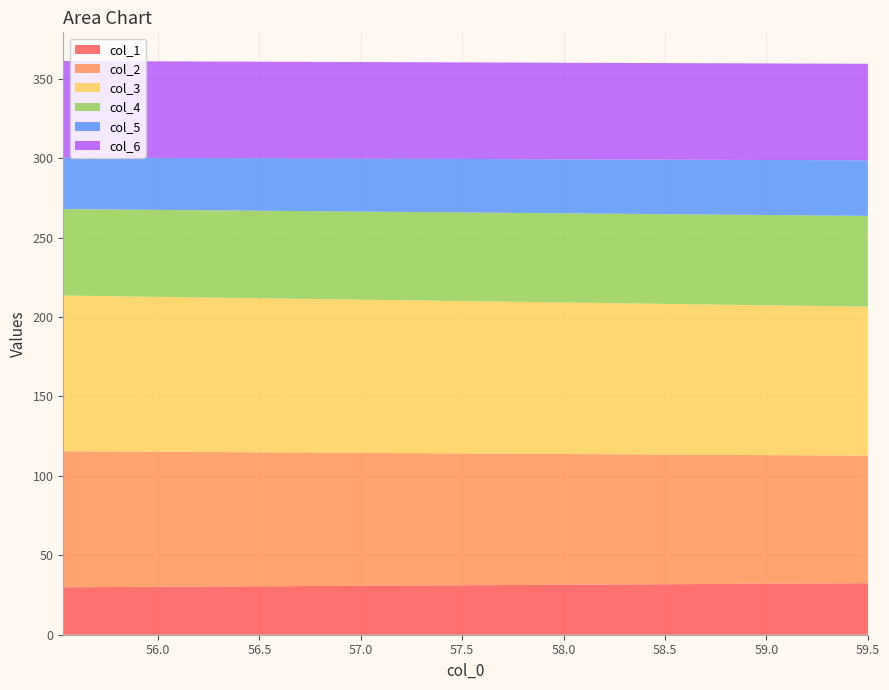

Reading right to left, list all the values displayed in this chart.

col_1: 59.5=32.4	55.53333333=29.9
col_2: 59.5=80.3	55.53333333=85.6
col_3: 59.5=93.8	55.53333333=98.0
col_4: 59.5=57.2	55.53333333=54.5
col_5: 59.5=34.9	55.53333333=32.4
col_6: 59.5=60.8	55.53333333=60.8